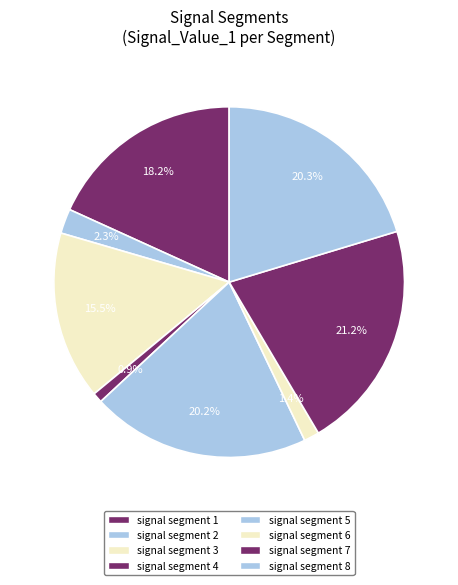

To the nearest percent, what portion does signal segment 2 represent?

2%